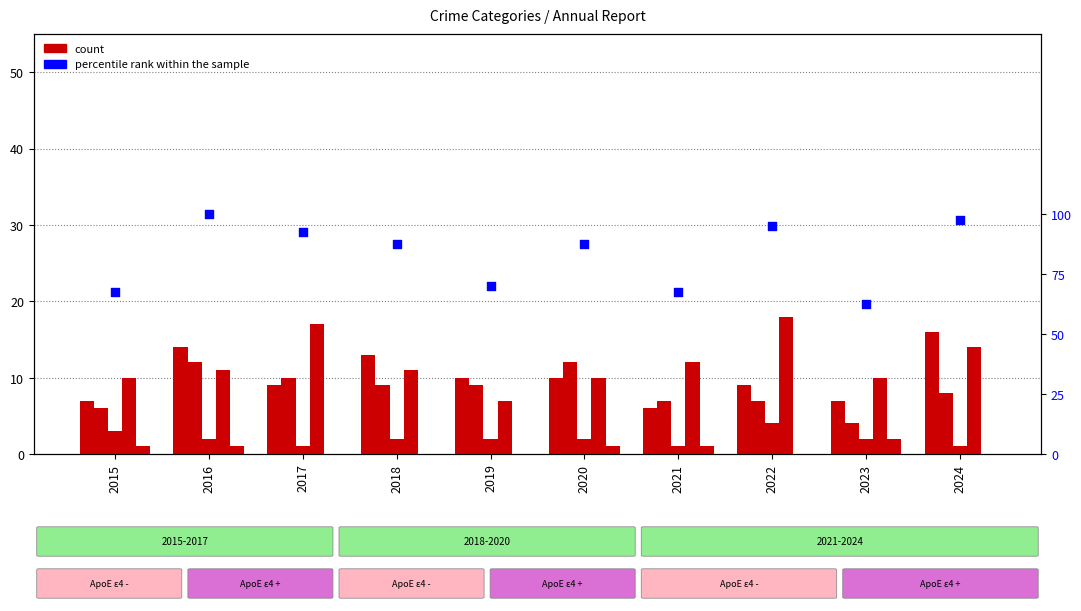

Which series reaches the minimum Y coordinate?

Homicide